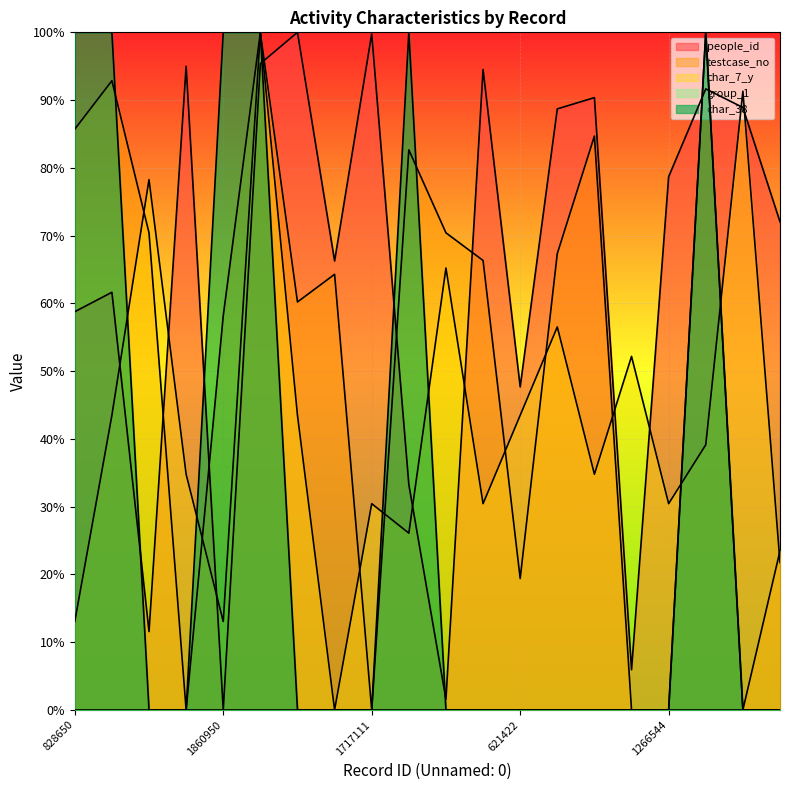

How many data points in char_7_y are less than 39?

10